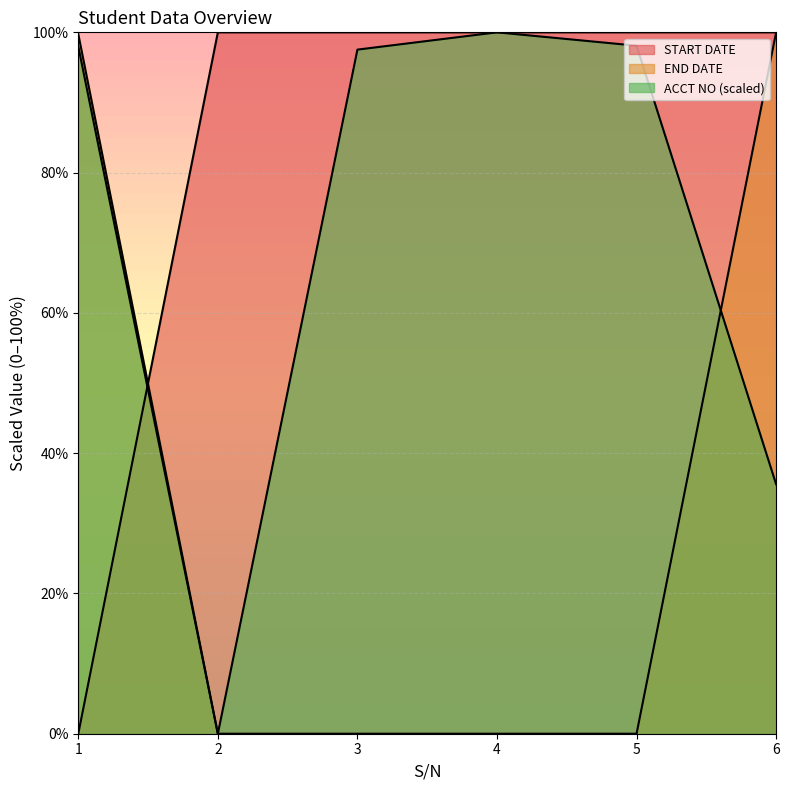

Rank the series by their maximum value, from lowest to highest.

START DATE, END DATE, ACCT NO